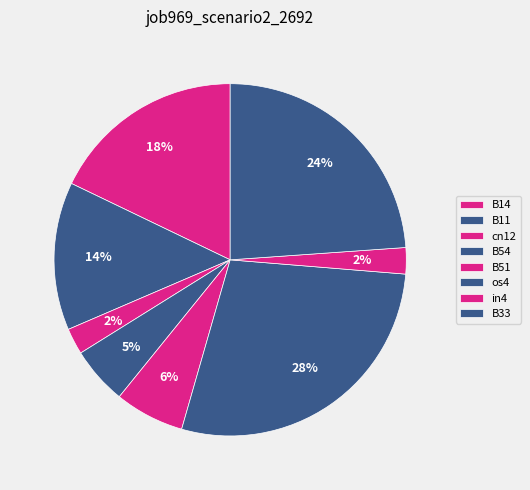

How many slices are in this pie chart?

8